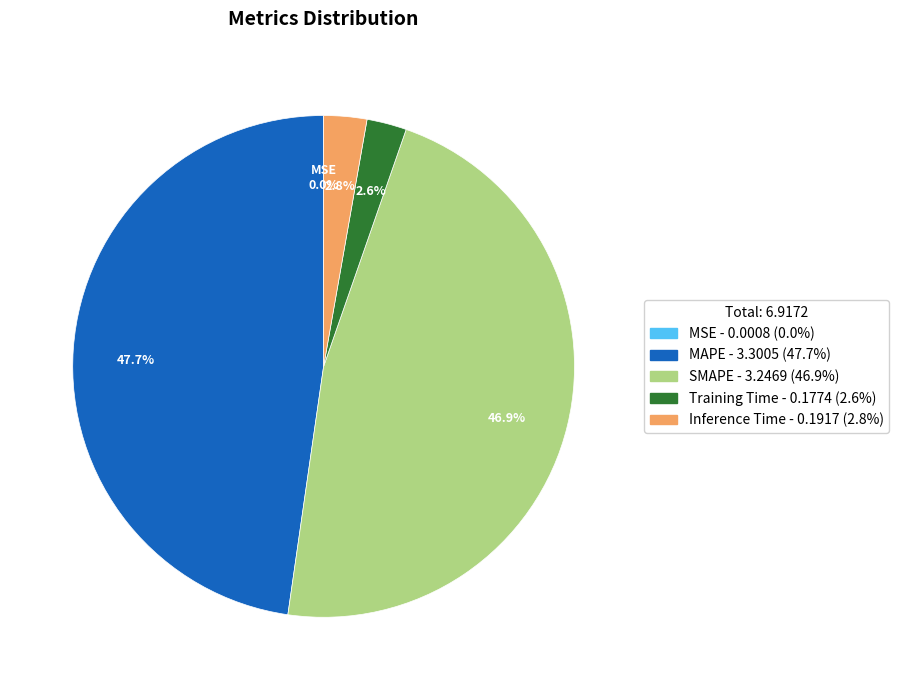

Does any single category account for the majority?

No